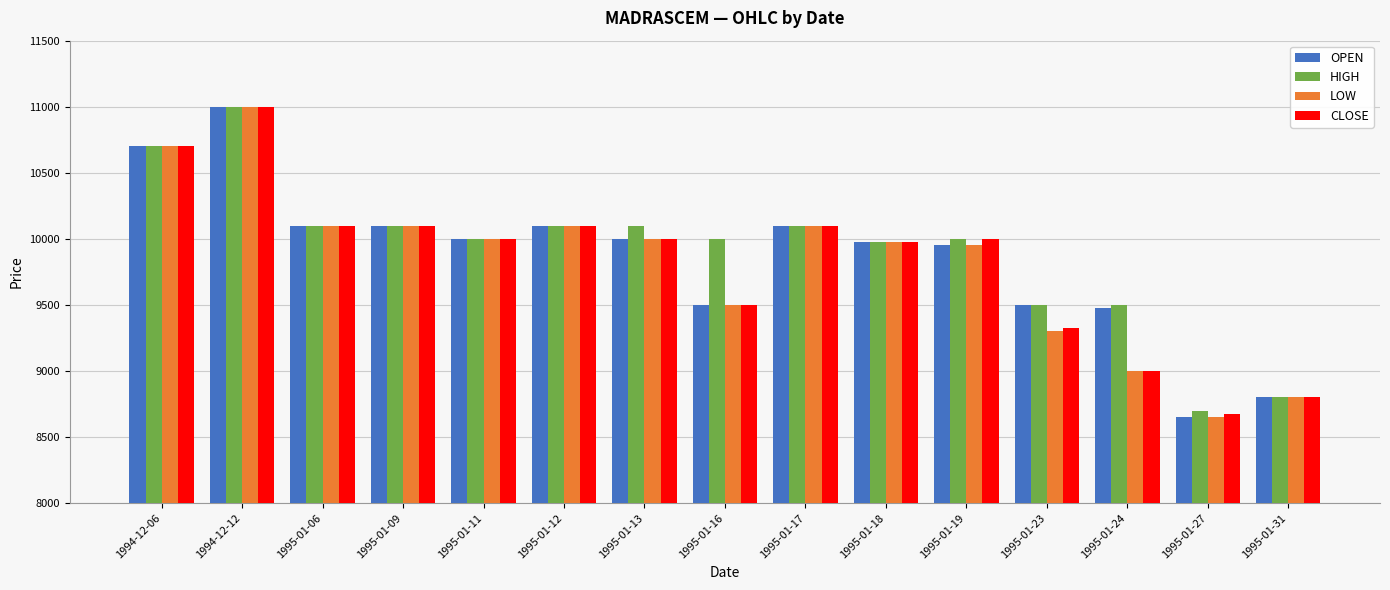

What is the difference between the LOW values at 1995-01-09 and 1995-01-13?

100